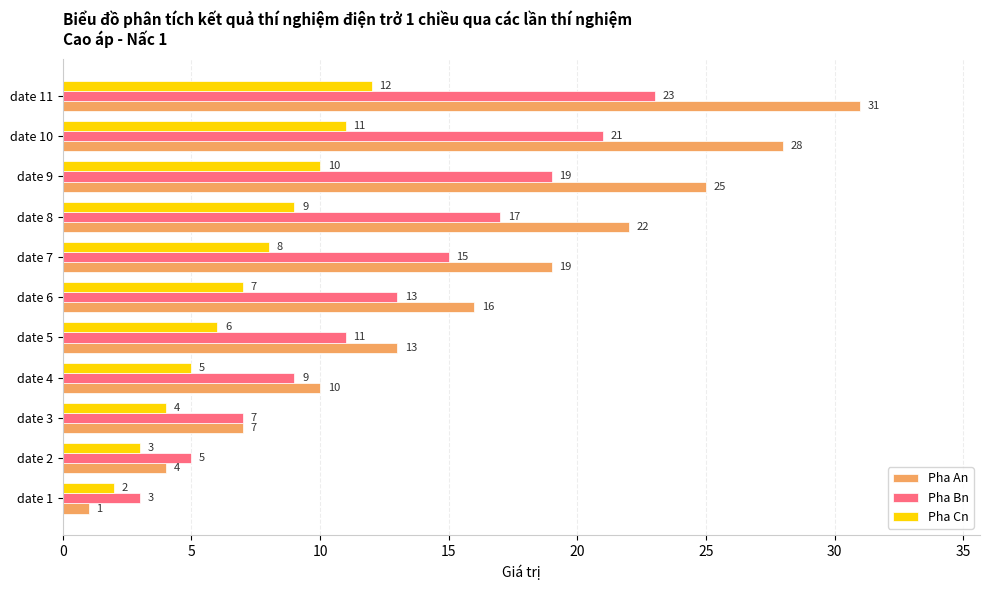

List the series in order of their overall mean, highest first.

Pha An, Pha Bn, Pha Cn